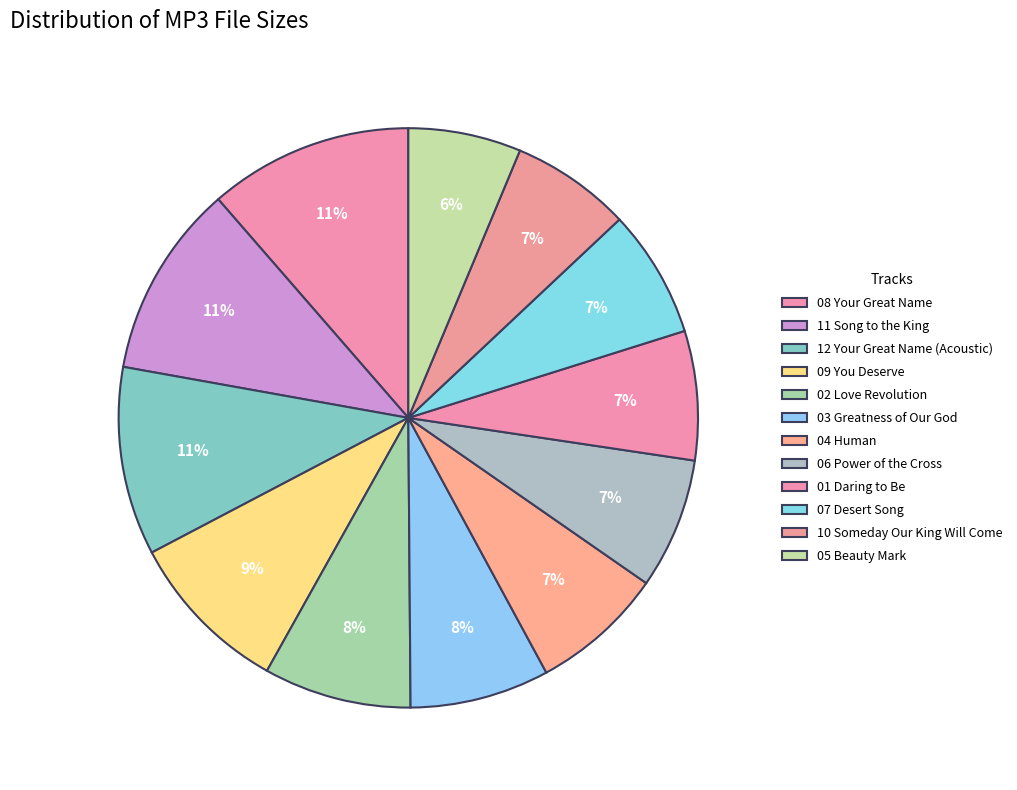

How many segments does this pie chart have?

12